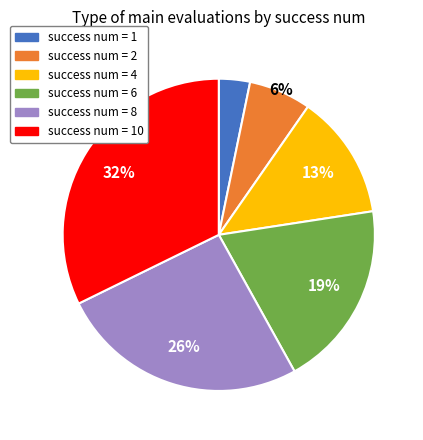

Count the number of slices in the pie.

6